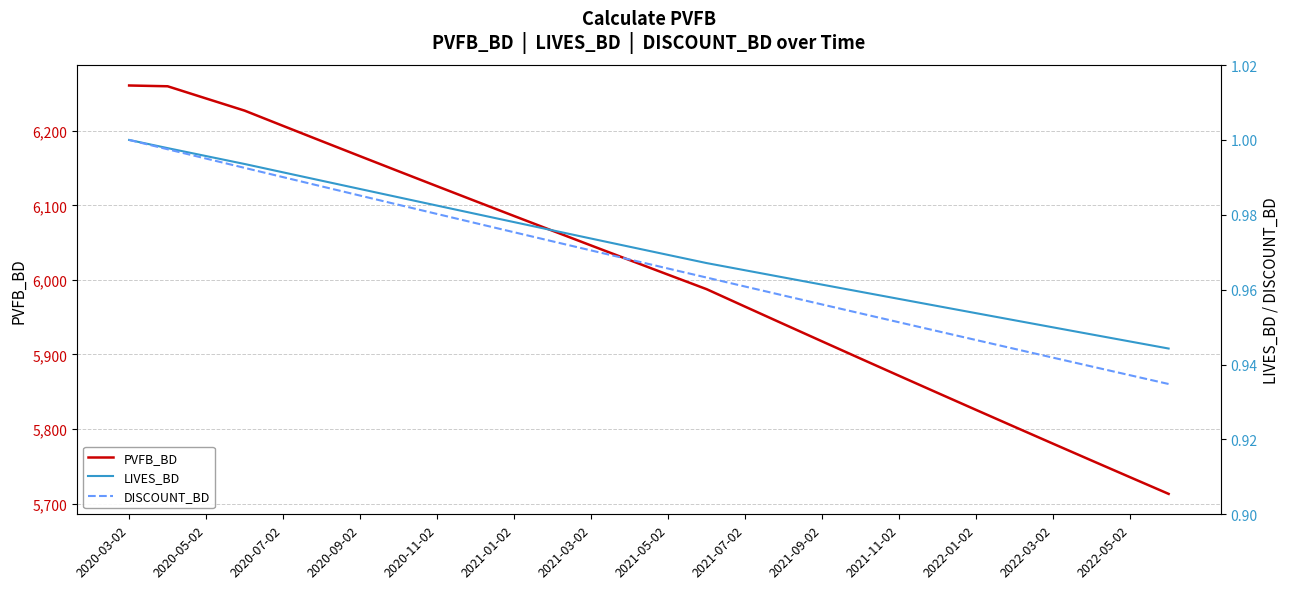

Is it true that LIVES_BD equals 1.4 at 19?

False